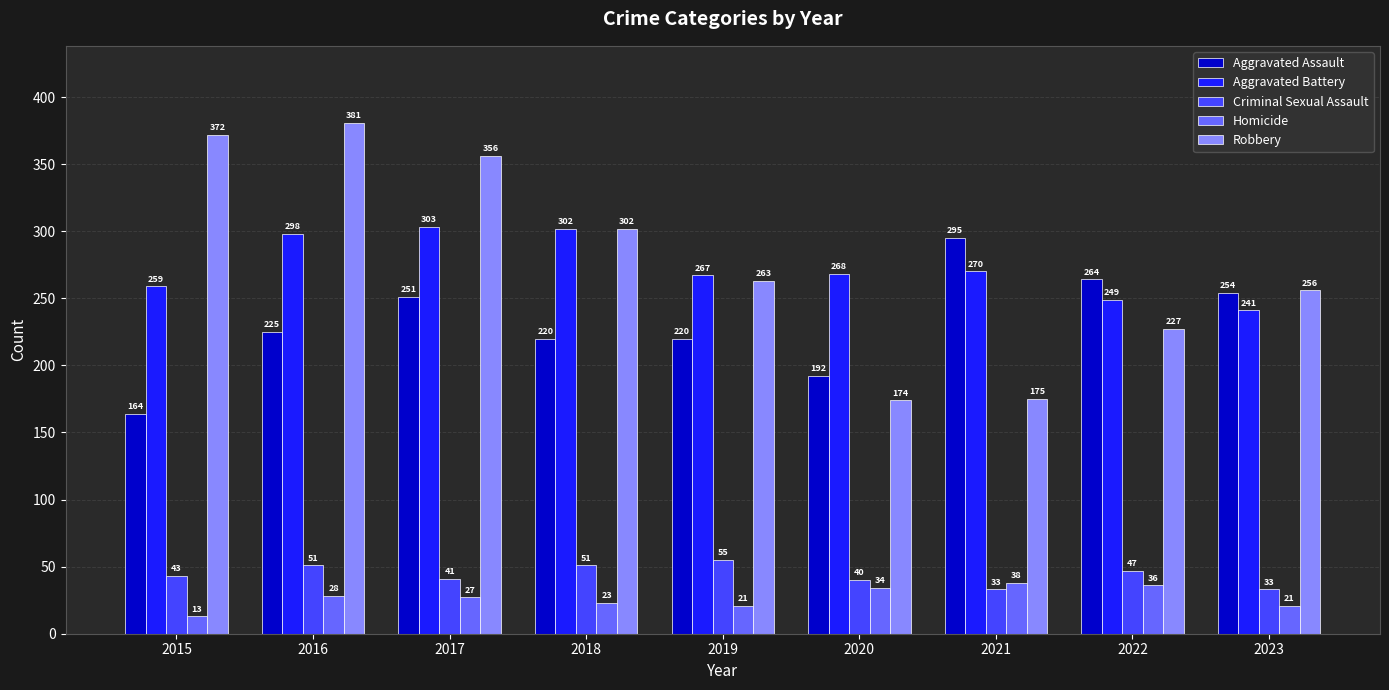

At 2019, list the series in order from largest to smallest.

Aggravated Battery, Robbery, Aggravated Assault, Criminal Sexual Assault, Homicide